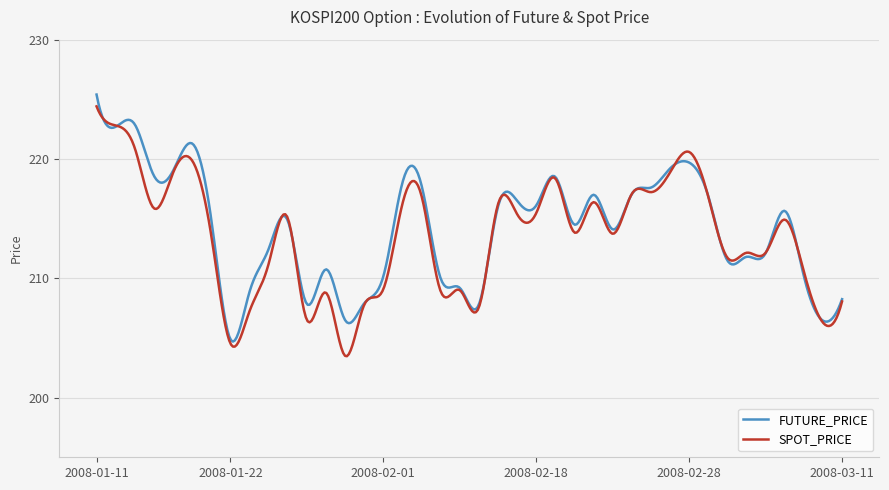

What is the greatest value displayed?

225.4